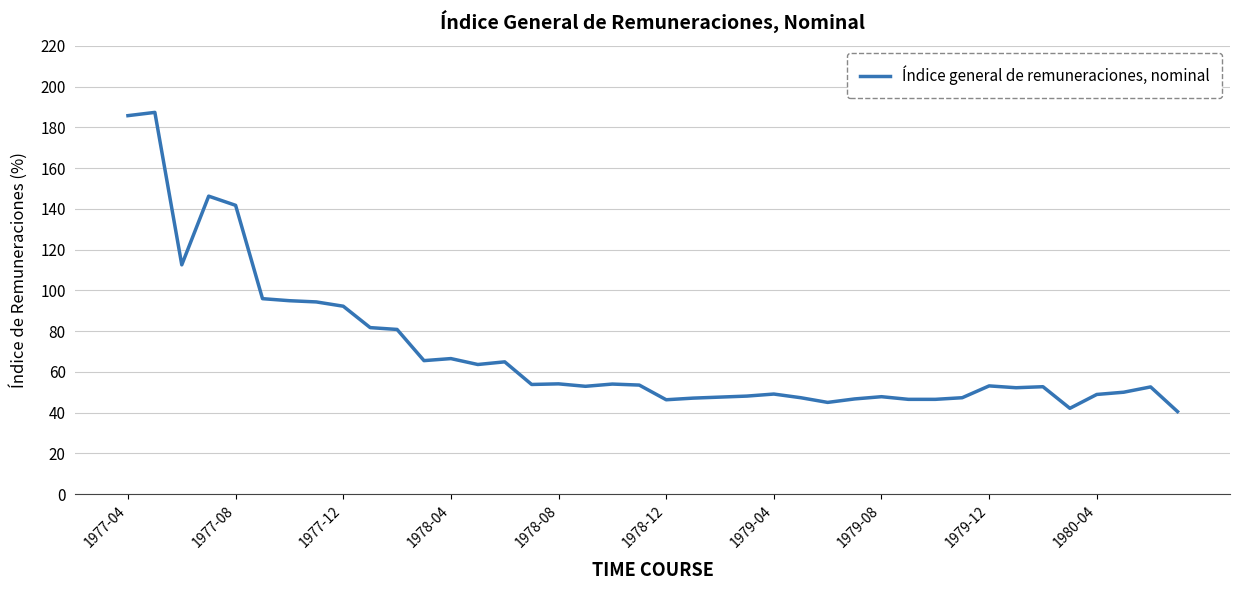

What is the smallest value displayed?

40.5